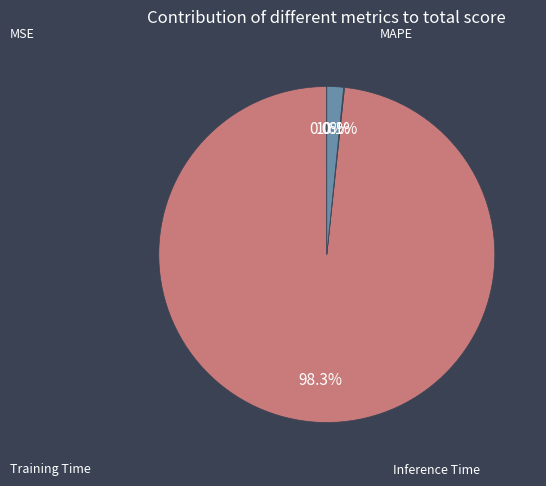

Which slice is the smallest?

MSE